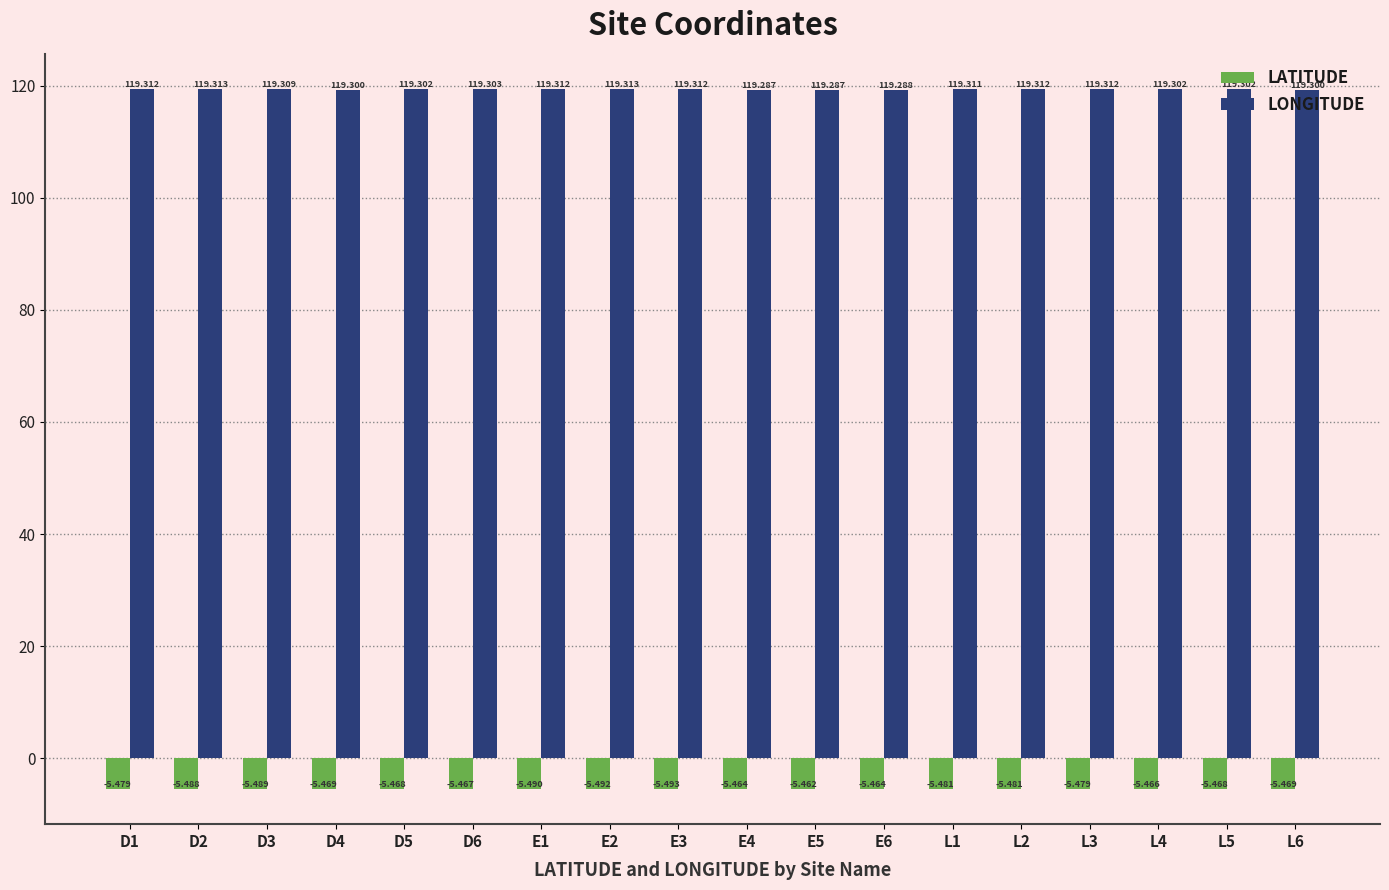

How many groups of bars are there?

18